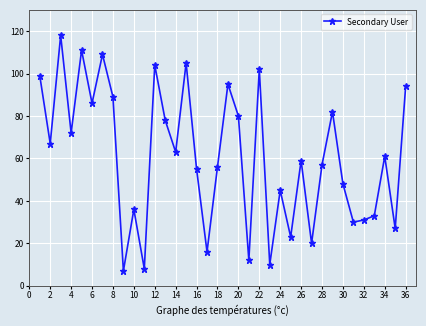

How many data points does each series have?

36